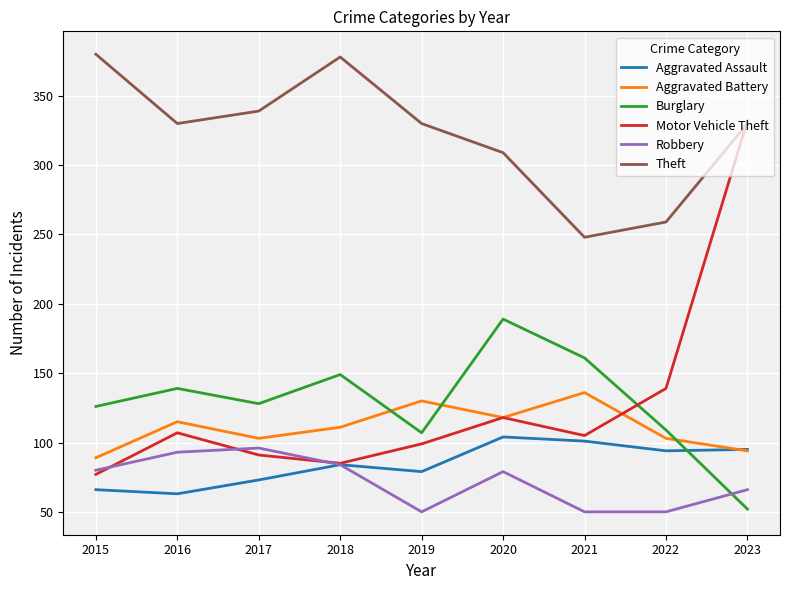

The value of Aggravated Battery at 2023 is 42. True or false?

False